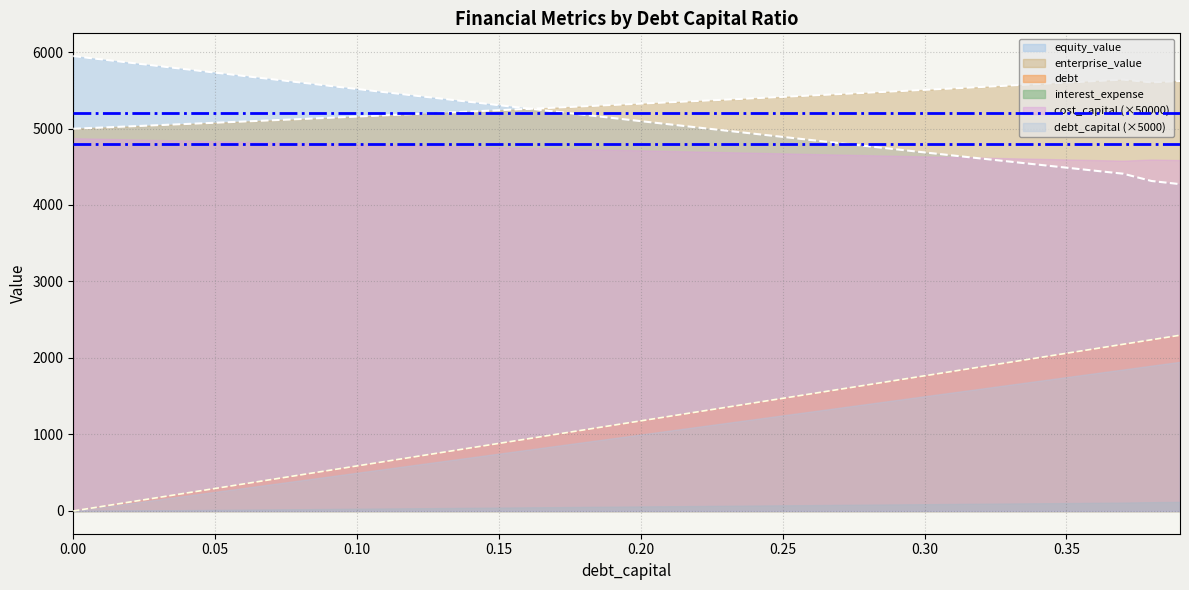

True or false: debt_capital has more than 0 points higher than both neighbors.

False